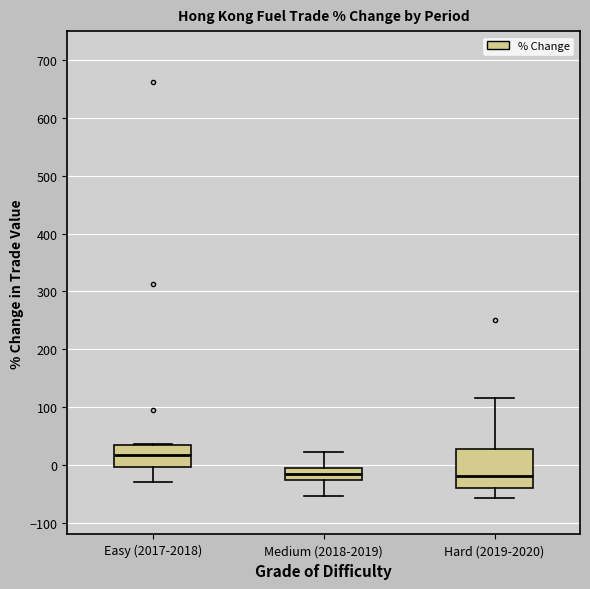

Which box's median line is the highest?

Easy (2017-2018)